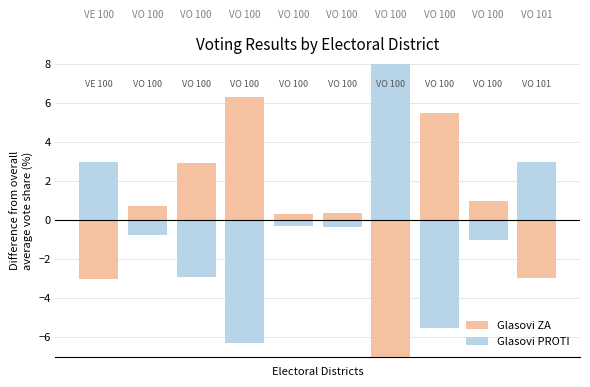

True or false: Glasovi PROTI has a value of -0.4 at 1.

False